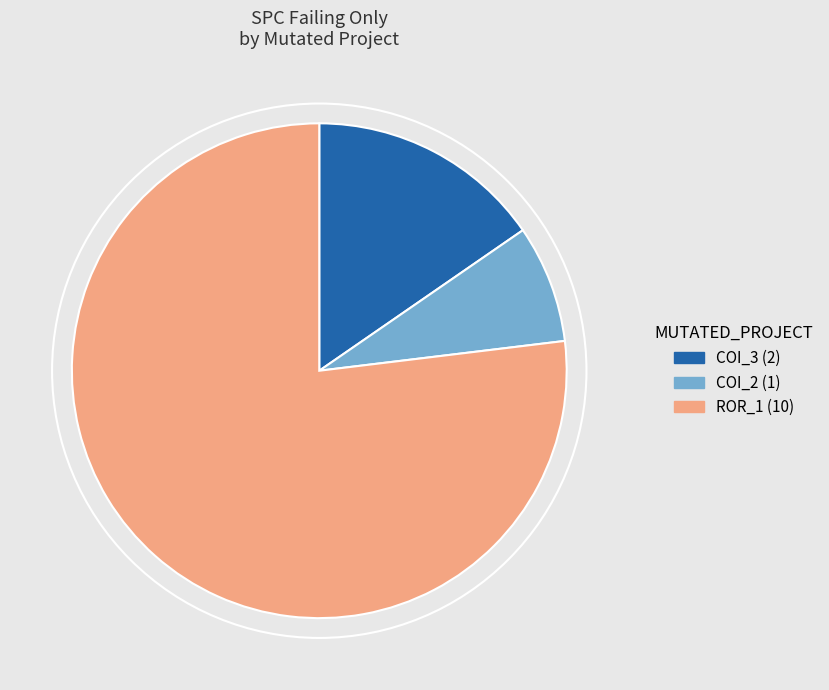

Is there any slice that represents more than half of the pie?

Yes